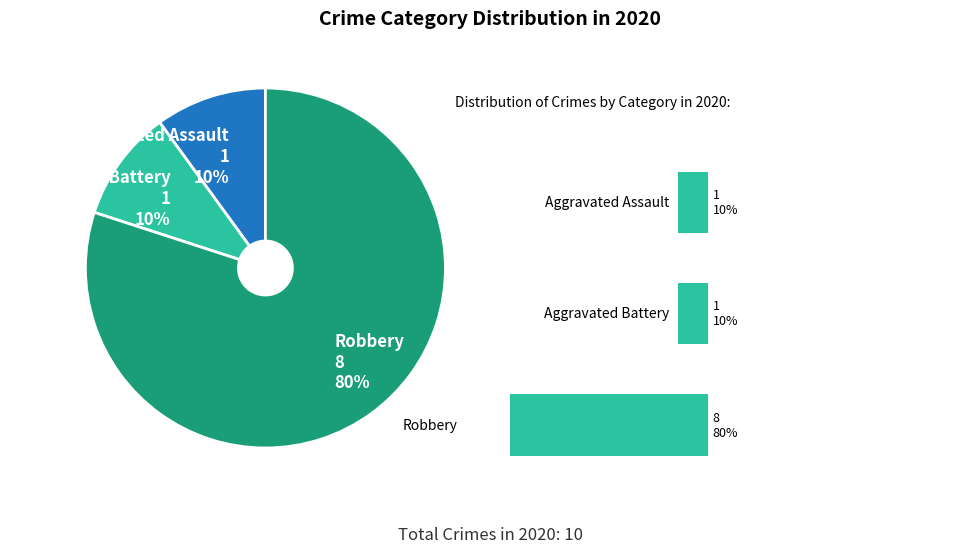

How many segments does this pie chart have?

3